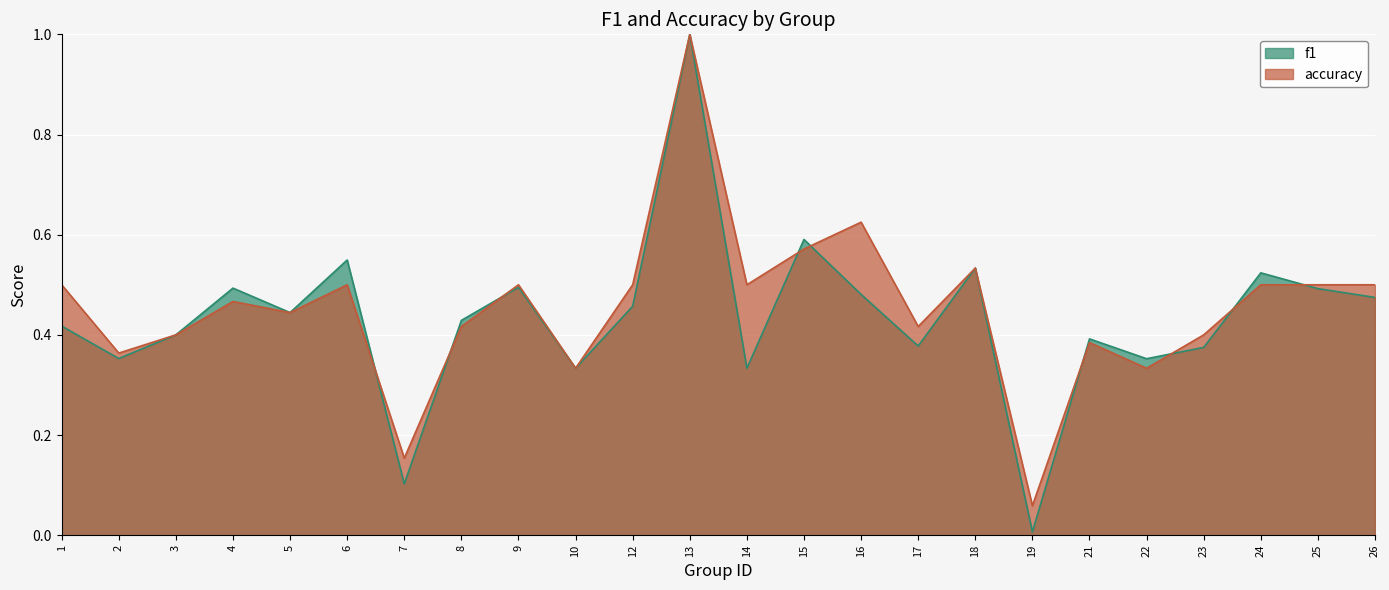

At which category is the sum across all series the highest?

13